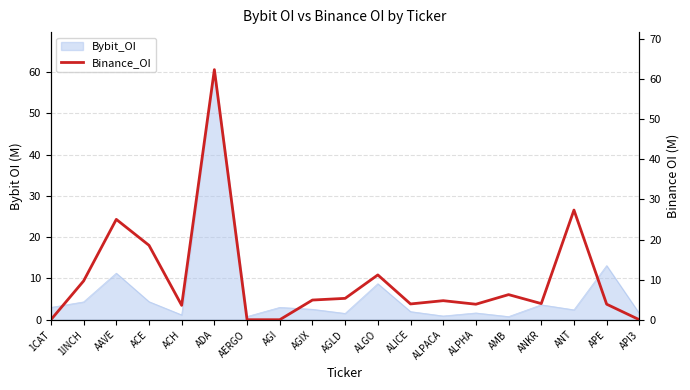

Reading left to right, list all the values displayed in this chart.

0.0	9.7	25.0	18.6	3.6	62.4	0.0	0.0	4.9	5.3	11.2	3.9	4.7	3.9	6.3	4.0	27.3	3.9	0.0